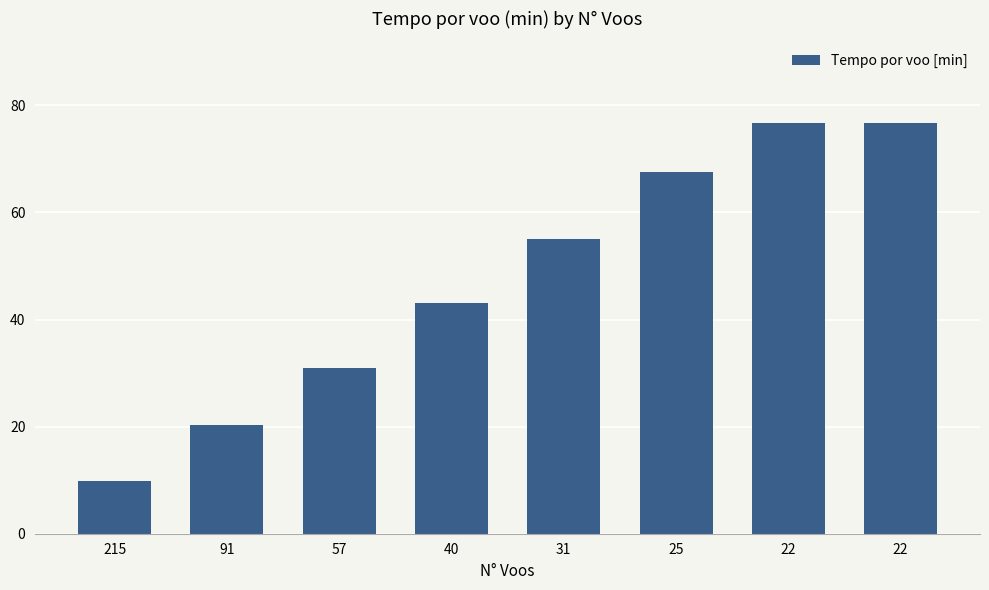

Where is the data nearest to the value 43?

40